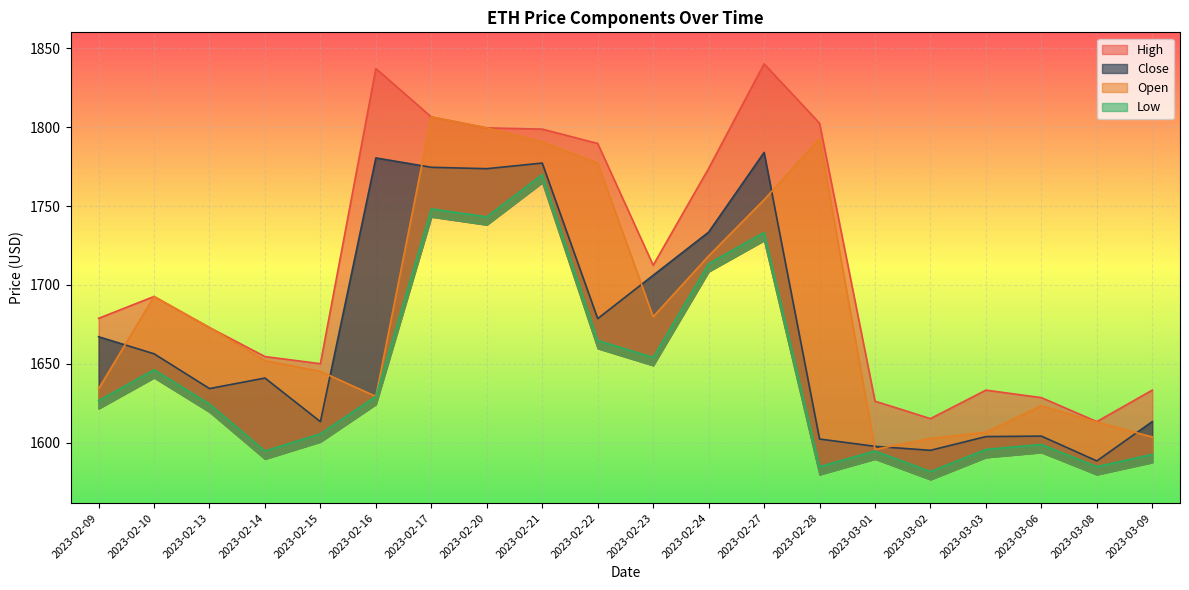

Which series has the largest total across all categories?

High